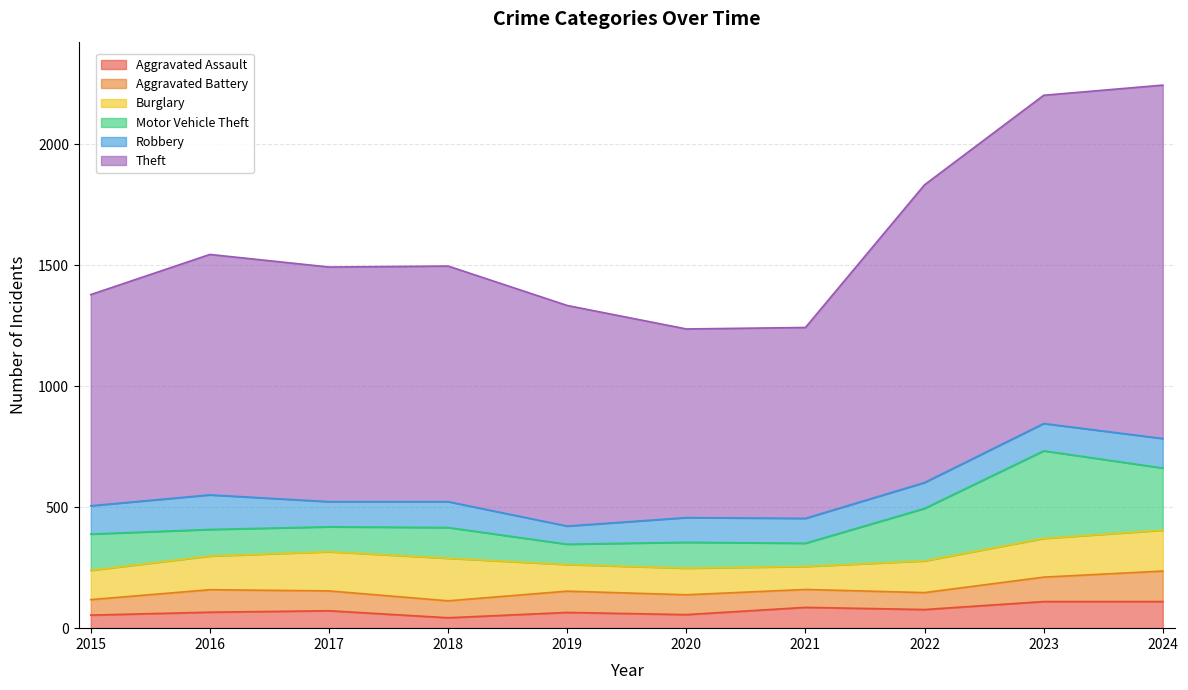

What are all the series names shown in the legend?

Aggravated Assault, Aggravated Battery, Burglary, Motor Vehicle Theft, Robbery, Theft